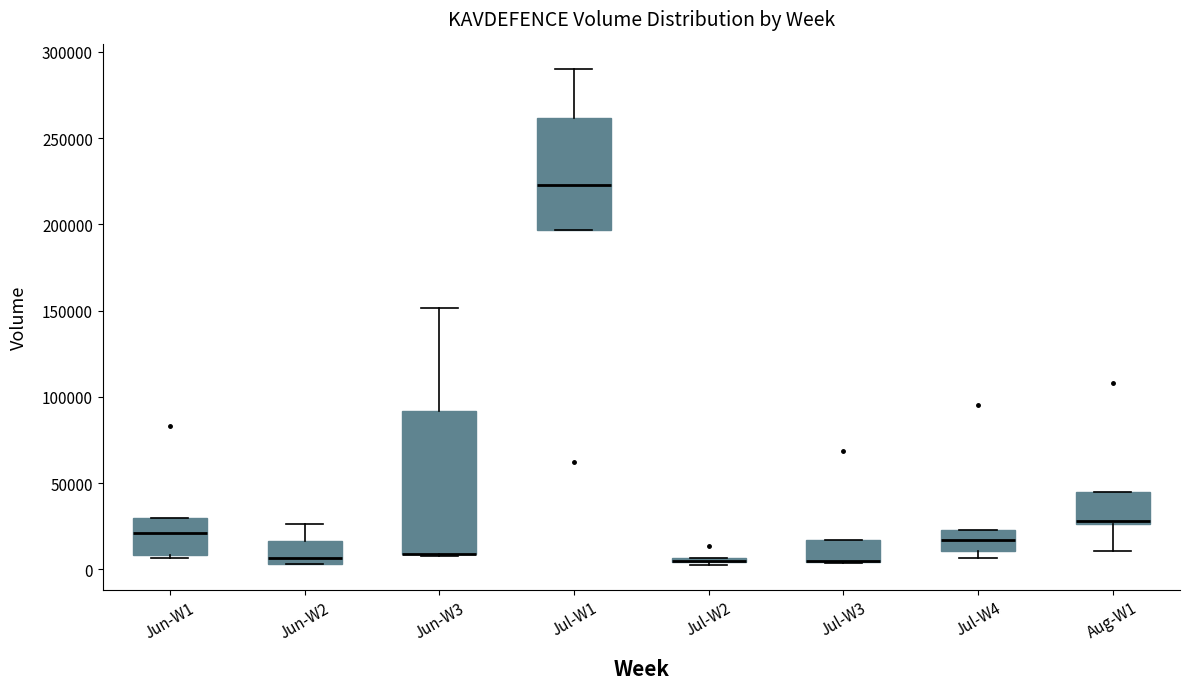

Comparing the boxes themselves (not the whiskers), which one is the tallest?

Jun-W3